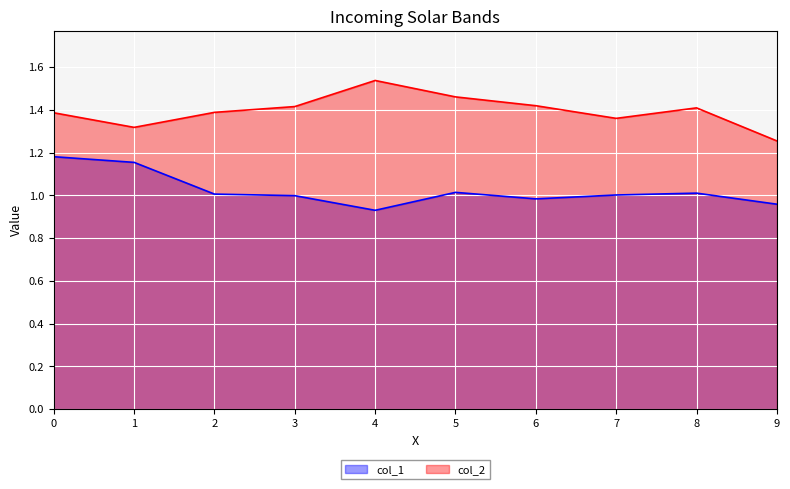

Count the number of data series in this chart.

2